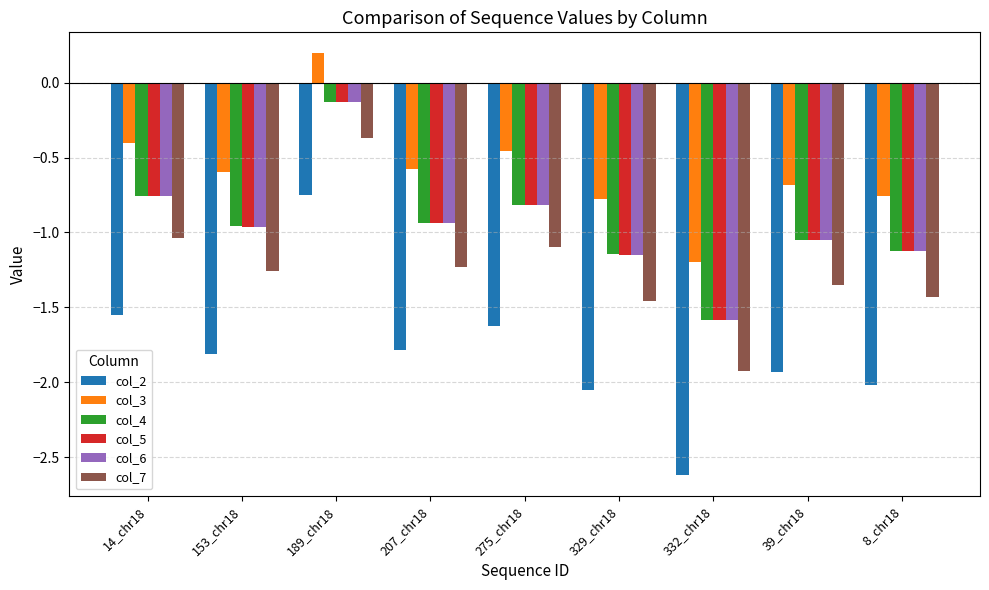

What position from the right is 329_chr18?

4